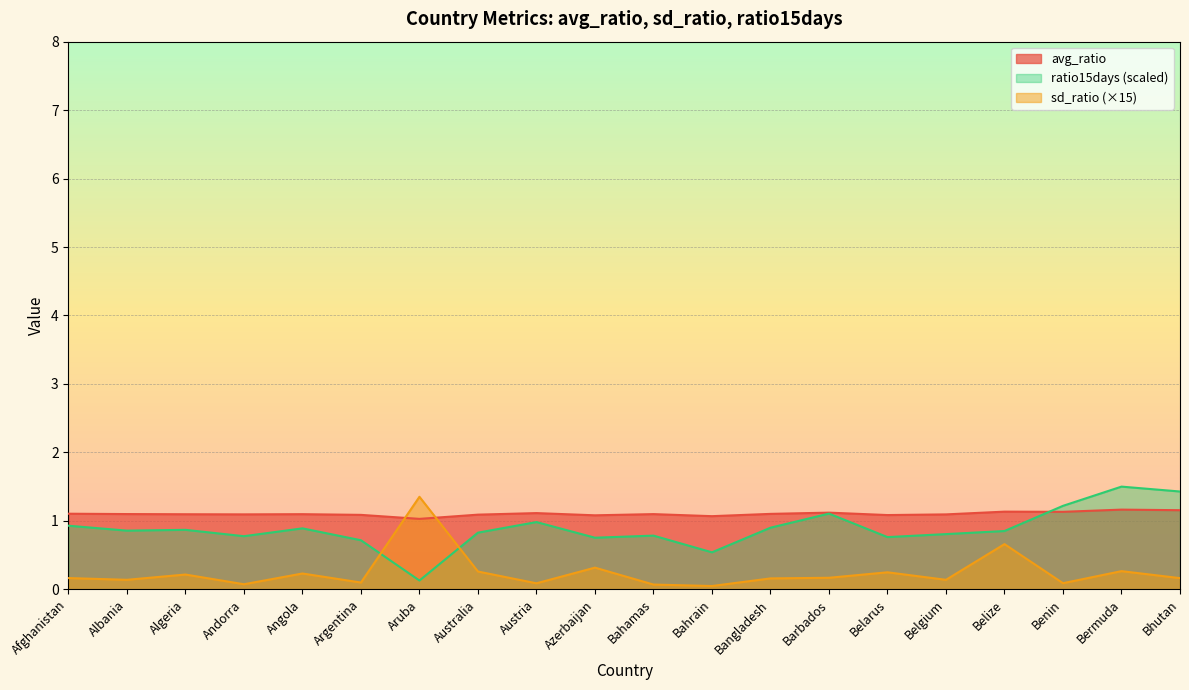

Rank the series at Argentina from lowest to highest value.

sd_ratio (×15), ratio15days (scaled), avg_ratio